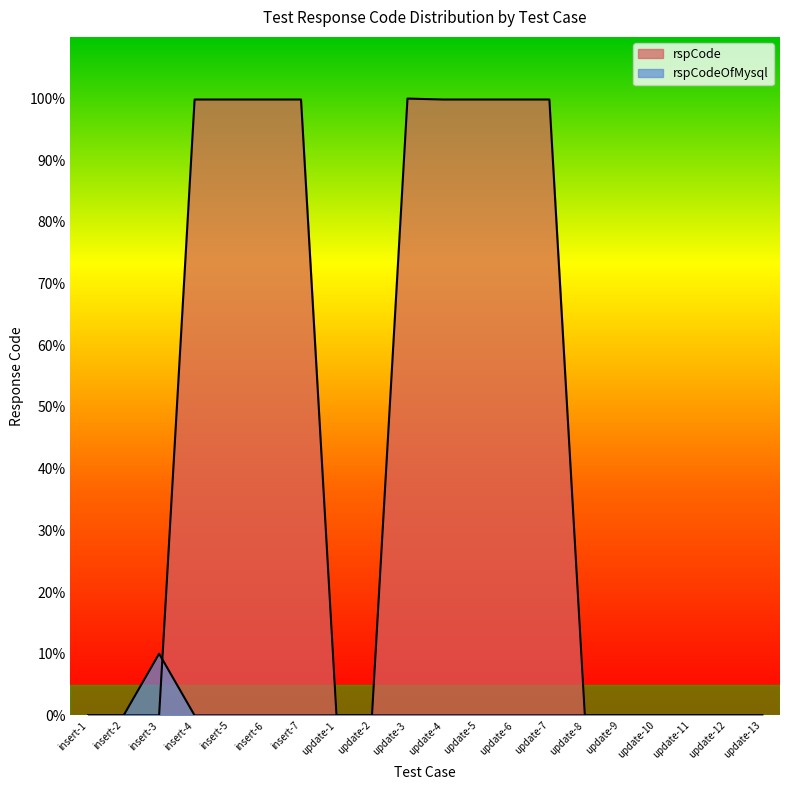

Which series ends up on top after the final intersection of rspCodeOfMysql and rspCode?

rspCode